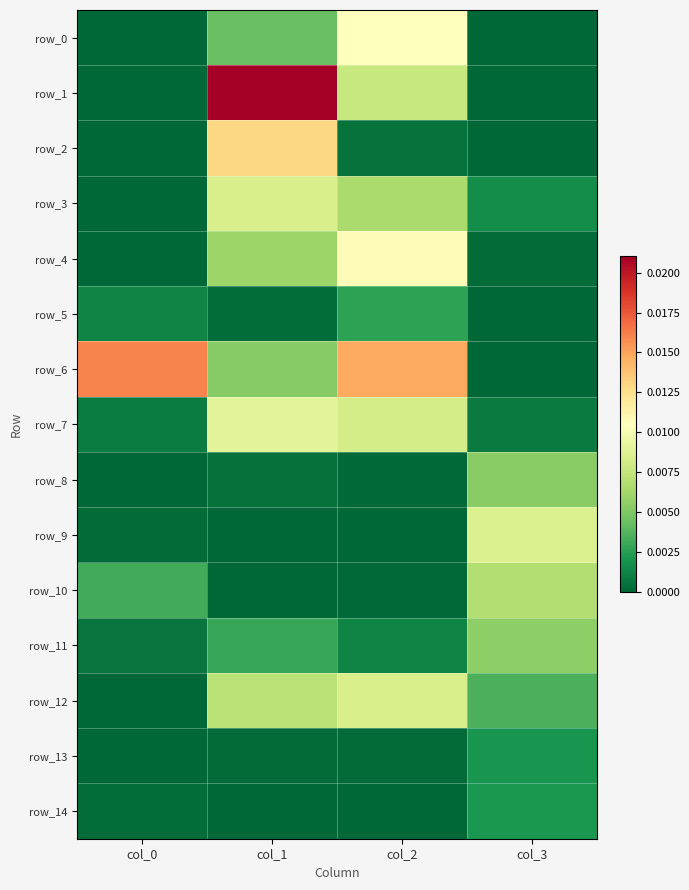

How many distinct data groups are displayed?

15